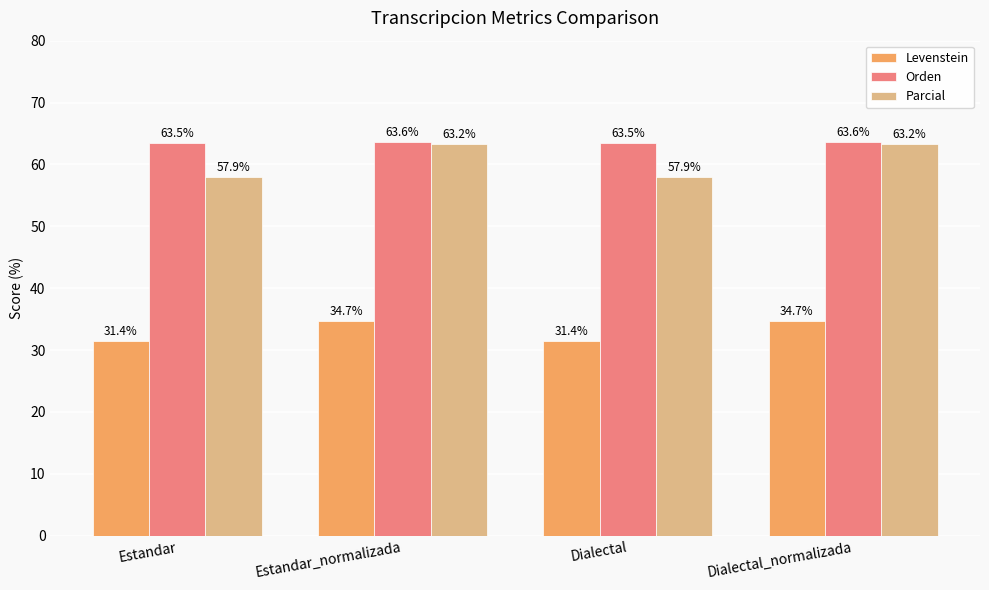

The Parcial series shows 63.2 at Dialectal_normalizada. True or false?

True